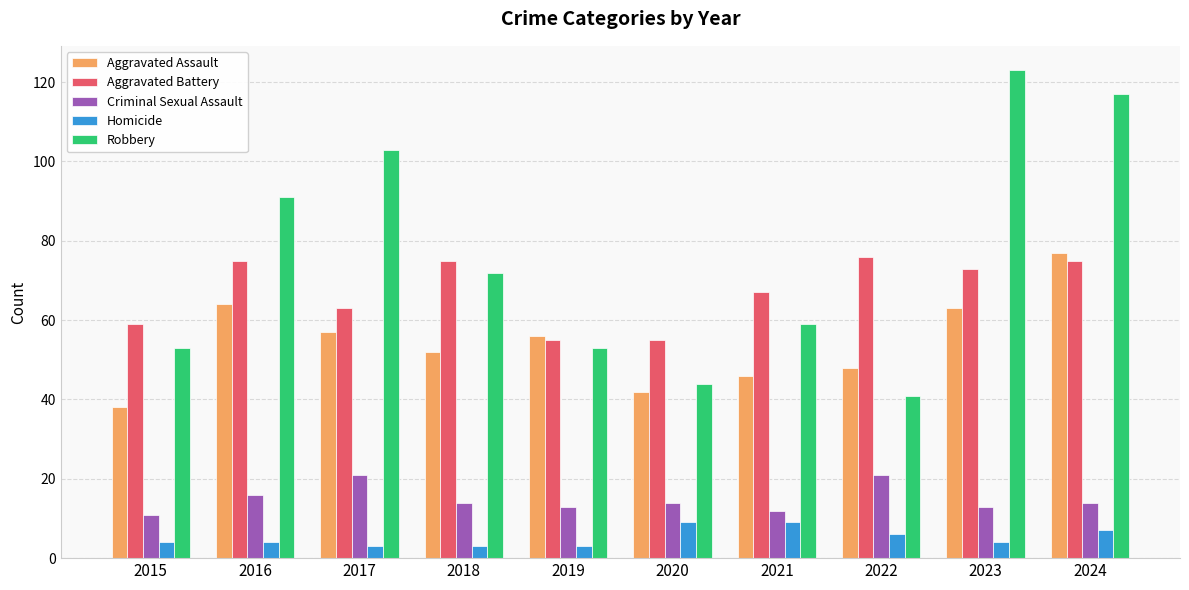

How many categories are shown in the chart?

10